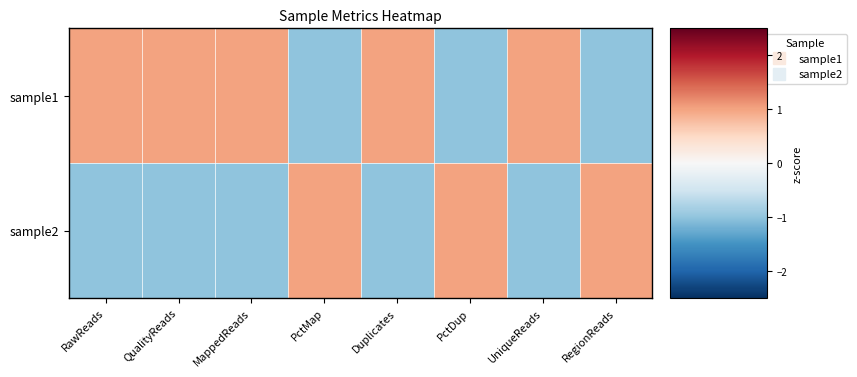

Which series changed the most between PctMap and PctDup?

sample1